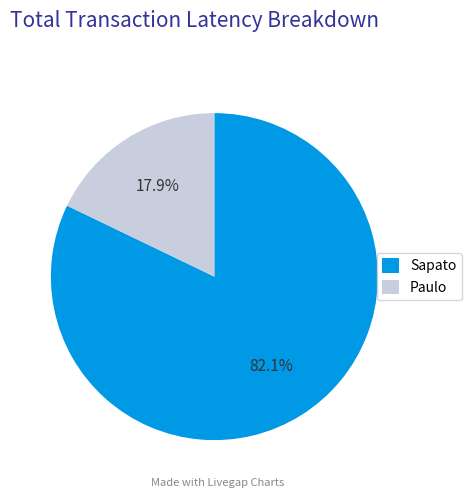

Rank the categories by value from lowest to highest.

Paulo, Sapato